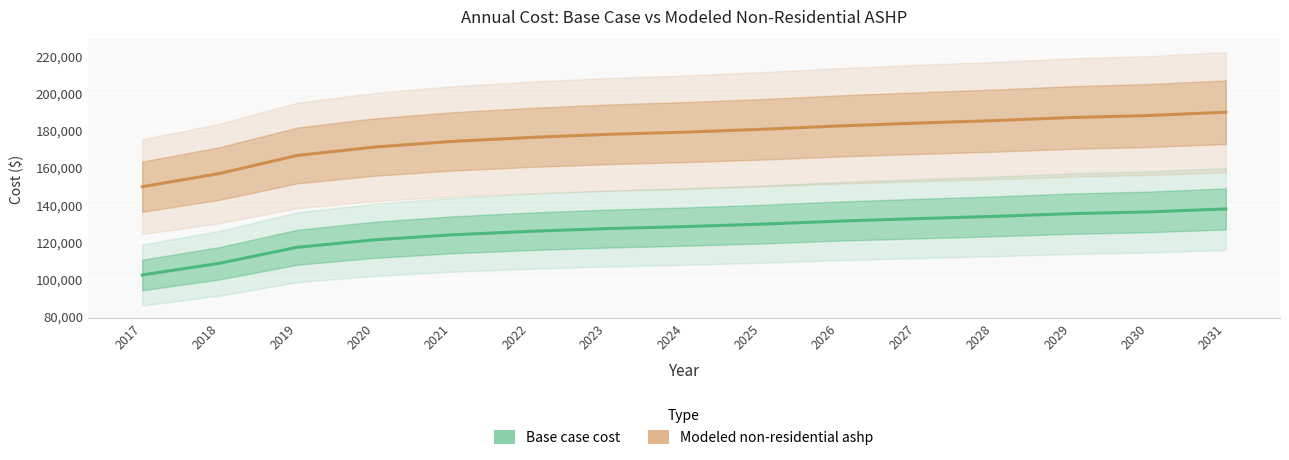

The value of Base case cost at 2022 is 125807.6. True or false?

True